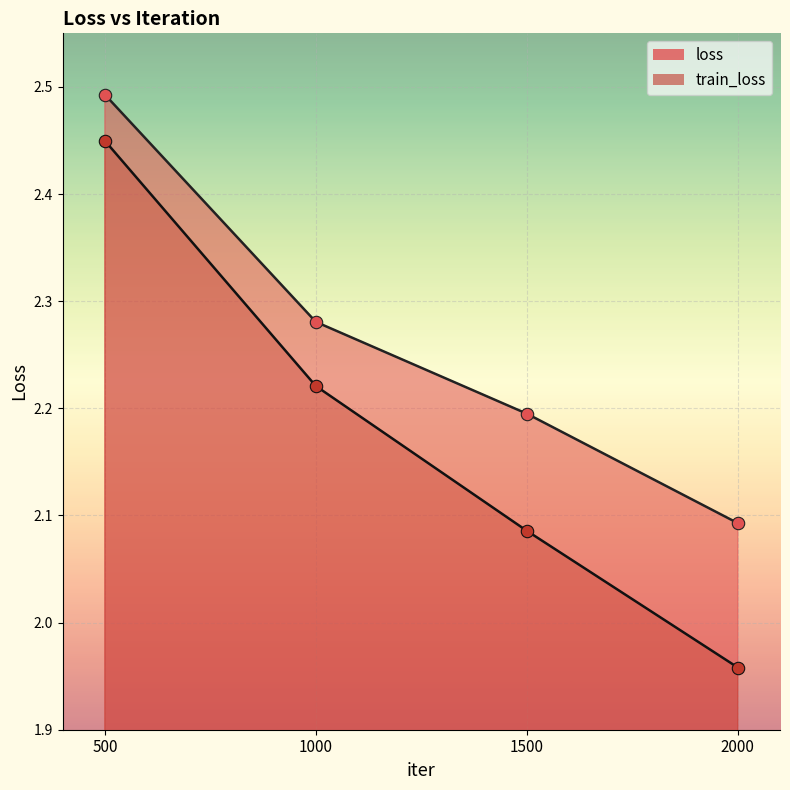

Which series has the largest total across all categories?

loss